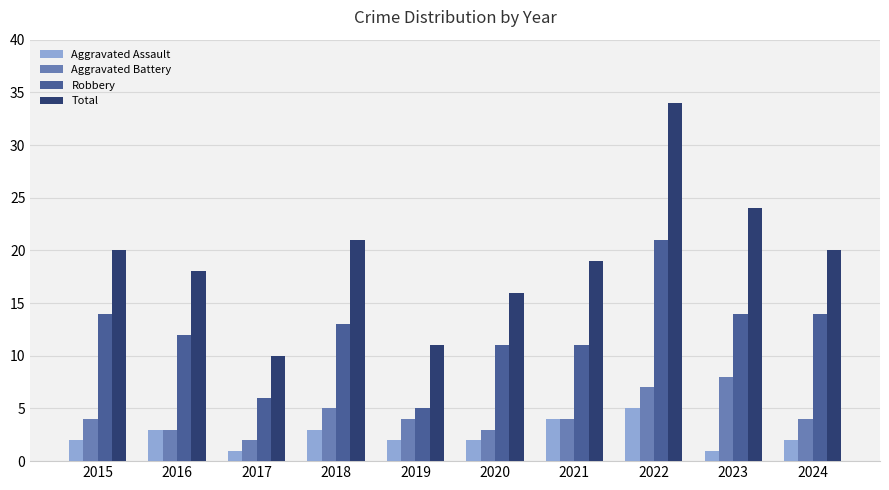

The Robbery series shows 1 at 2019. True or false?

False